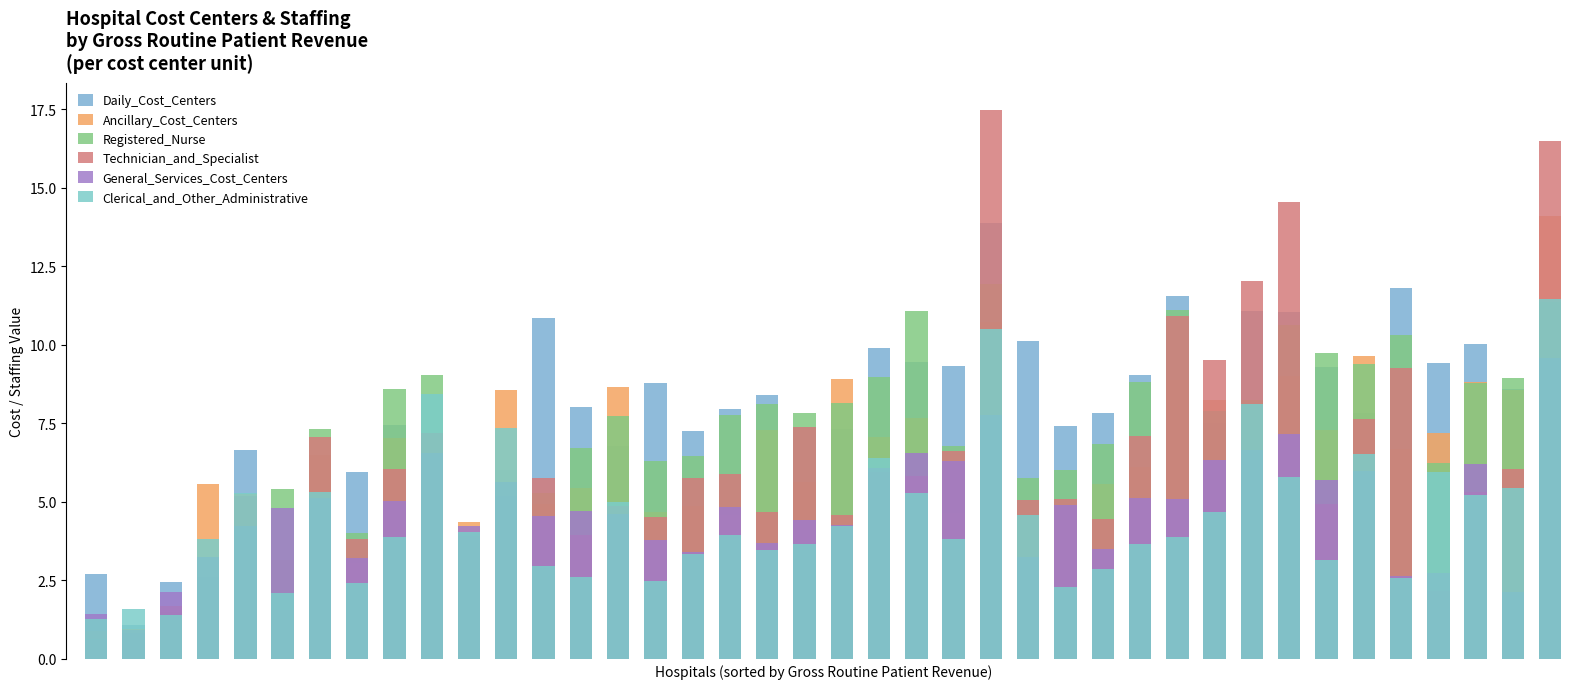

Between 22 and 30, which series saw the biggest shift?

Technician_and_Specialist